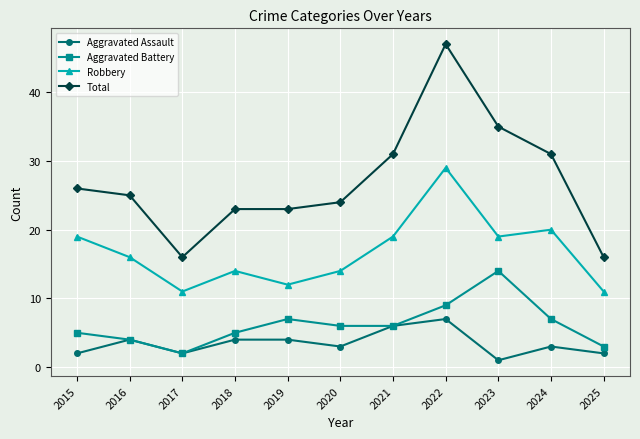

At how many categories does at least one series exceed 7?

11